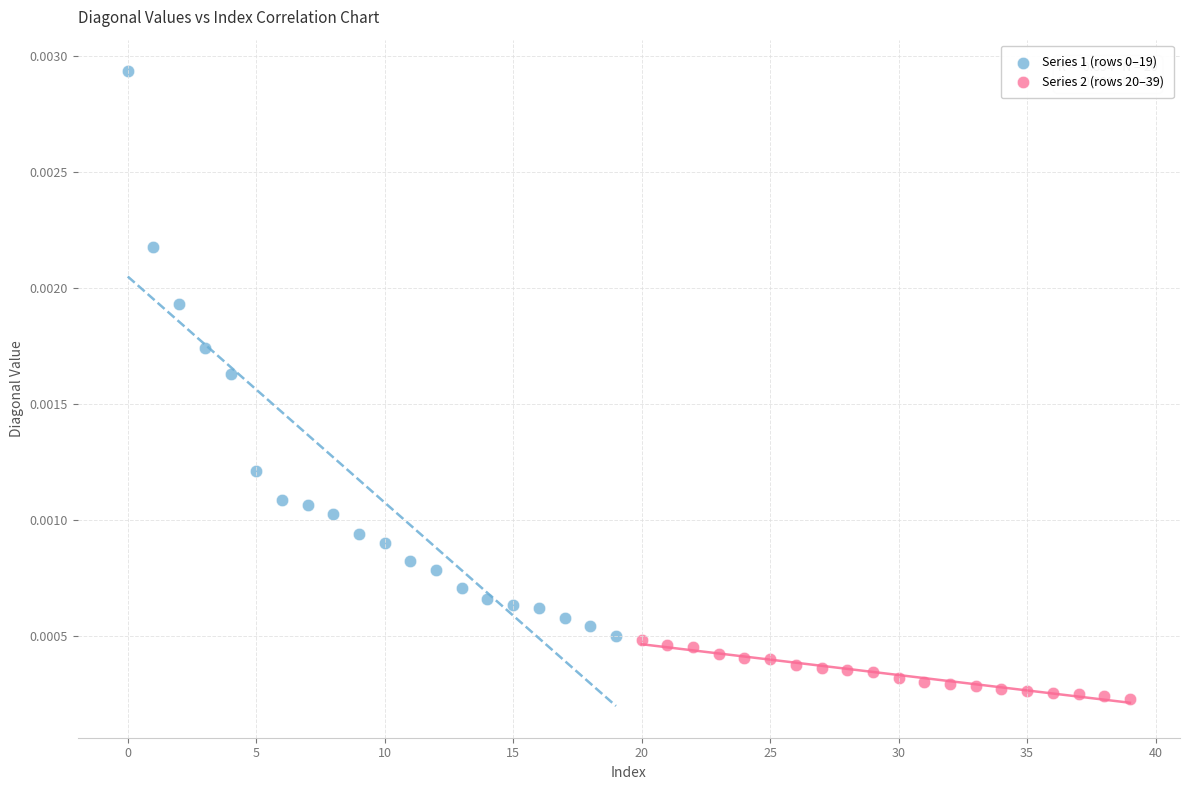

Which series reaches the minimum Y coordinate?

Series 2 (rows 20–39)